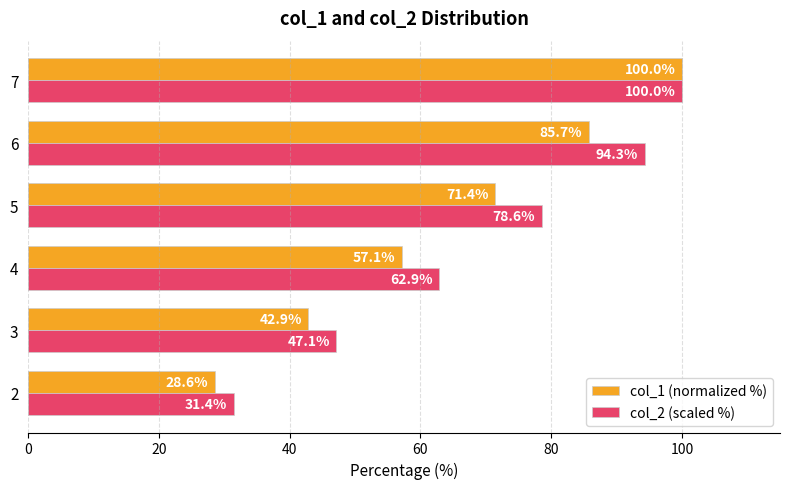

At which category is the sum across all series the highest?

7